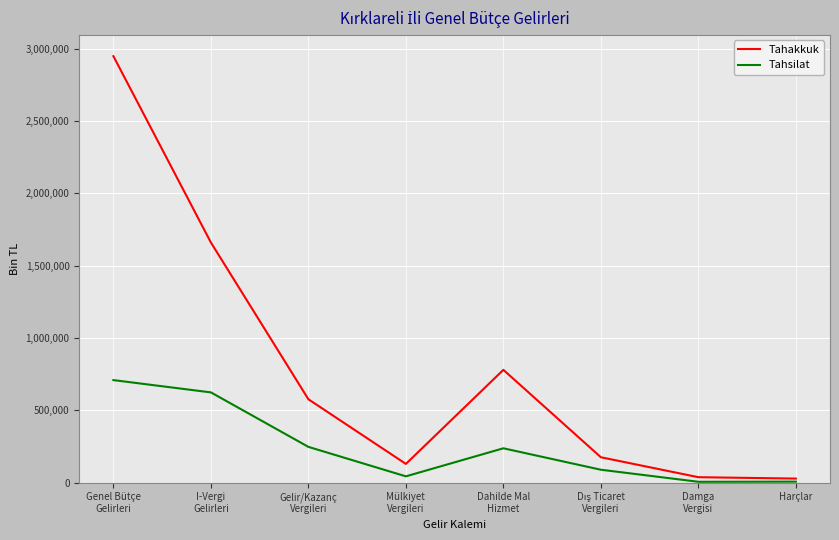

What position from the right is Genel Bütçe
Gelirleri?

8